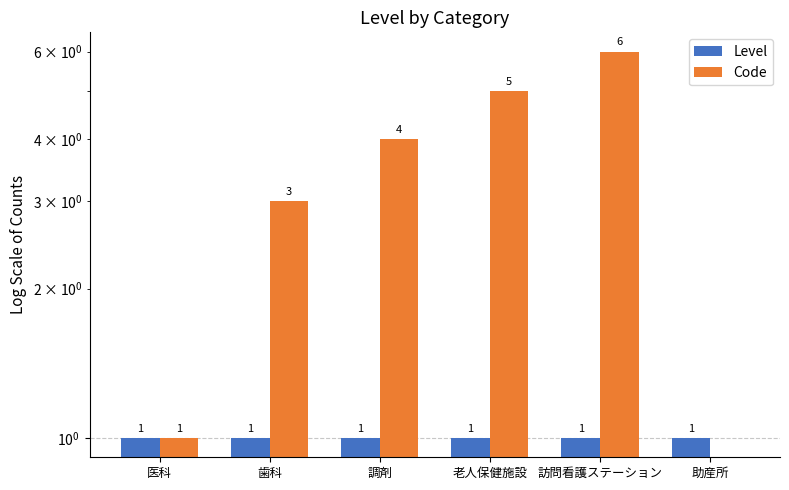

What is the average value of the Code series?

3